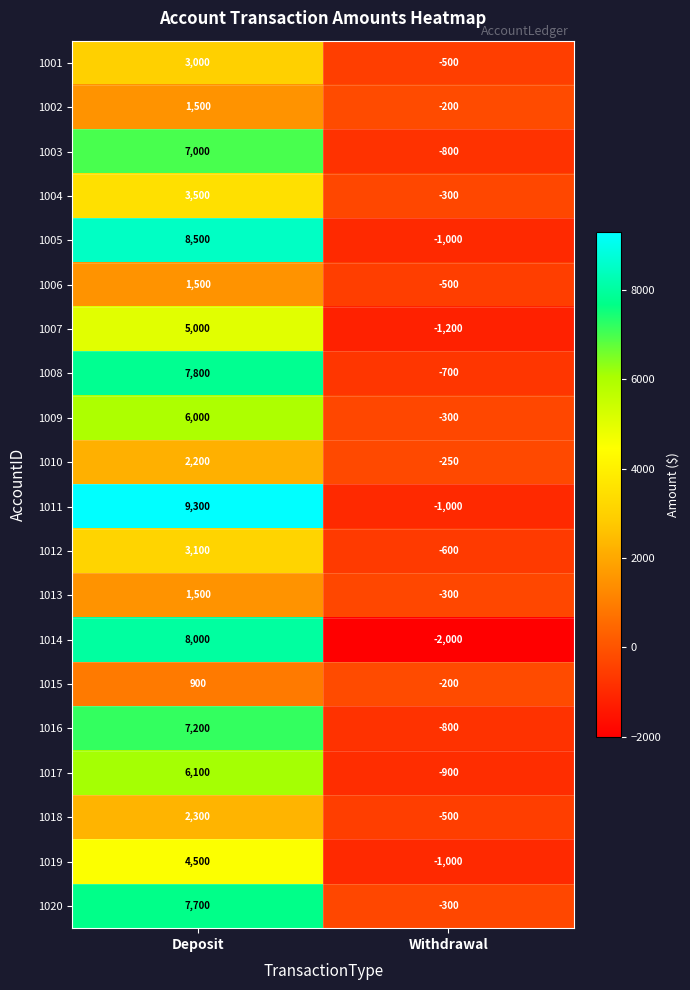

Which series has the largest total across all categories?

1011